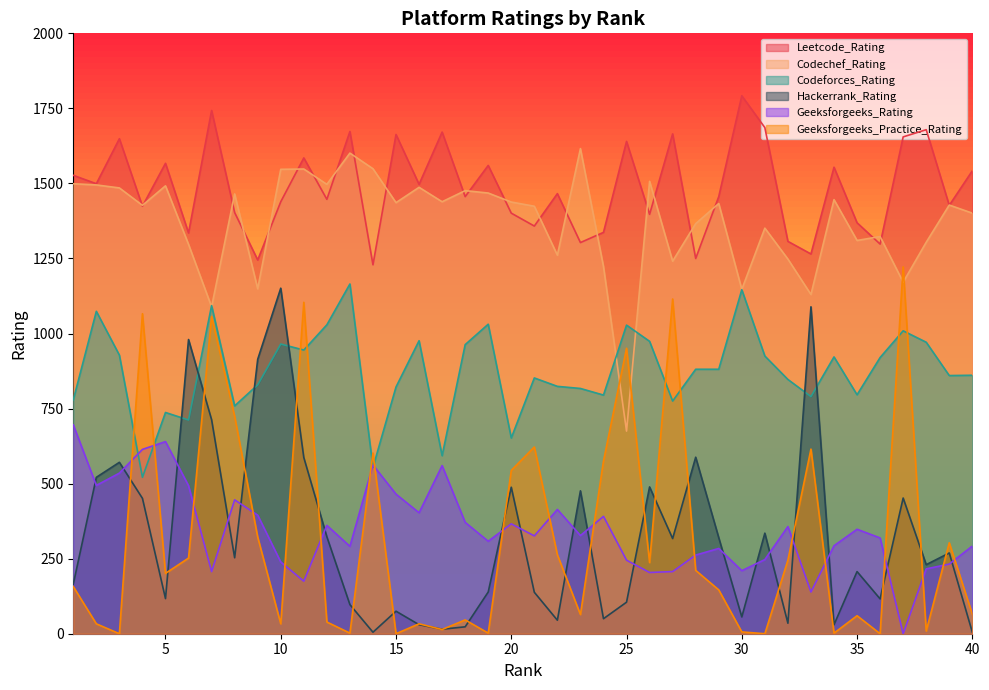

How many lines are shown in the chart?

6